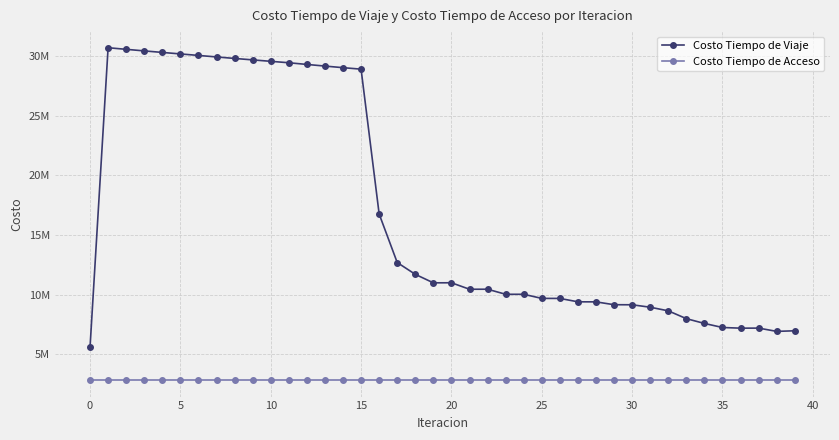

What are all the series names shown in the legend?

Costo Tiempo de Viaje, Costo Tiempo de Acceso